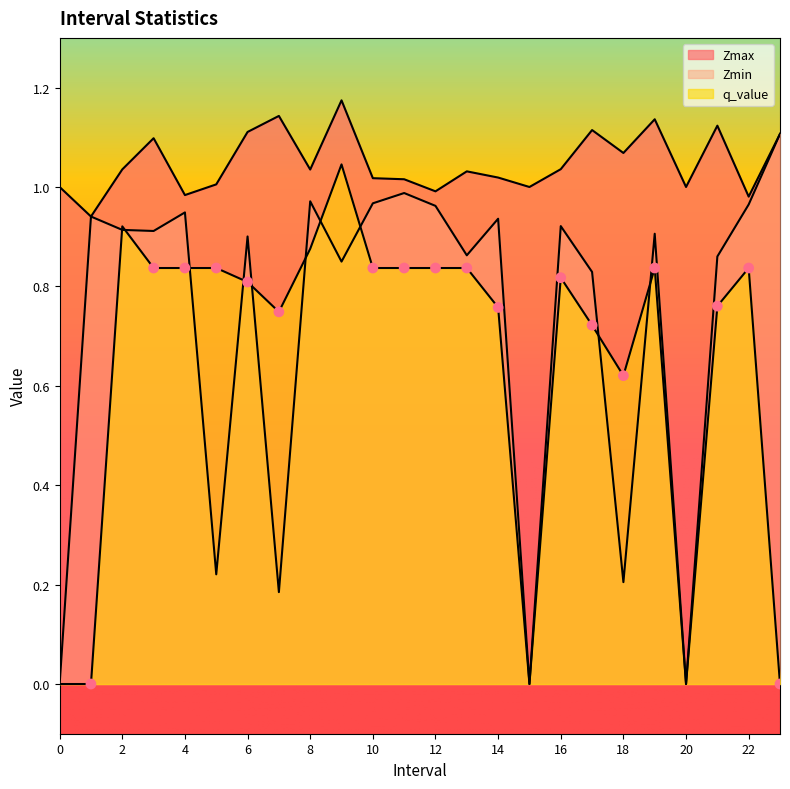

What are all the series names shown in the legend?

Zmax, Zmin, q_value